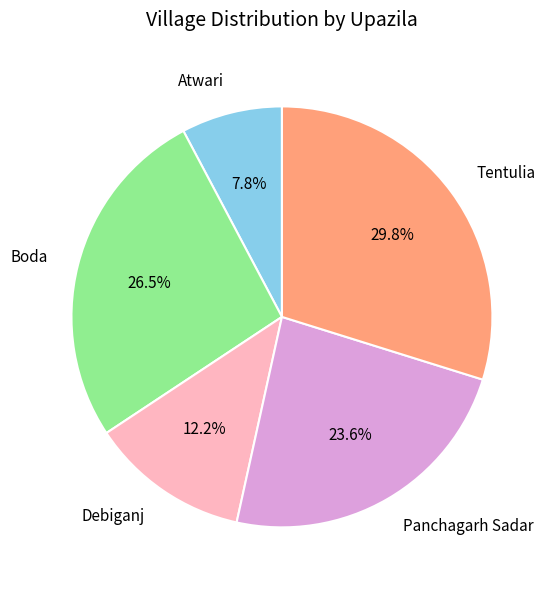

Which slice is the smallest?

Atwari